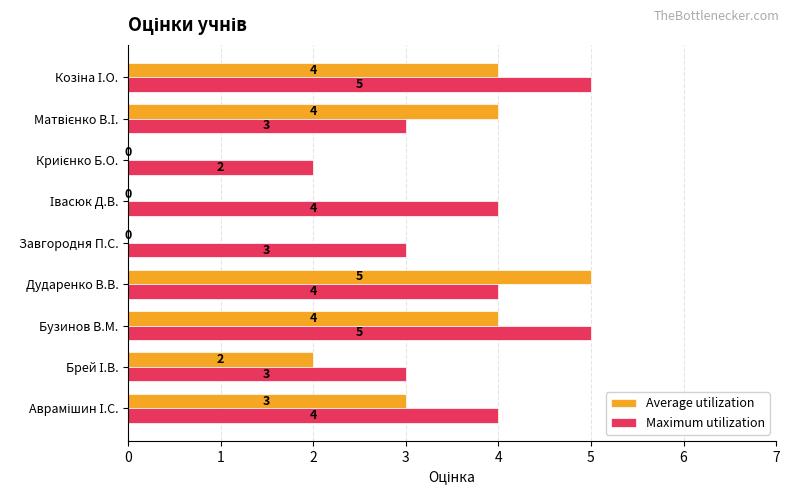

What is the maximum value shown in the chart?

5